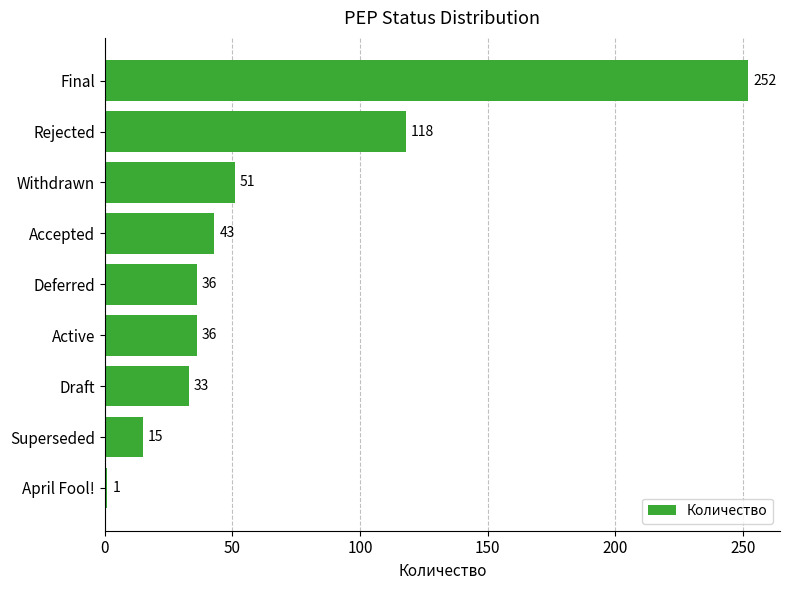

Count the number of data series in this chart.

1